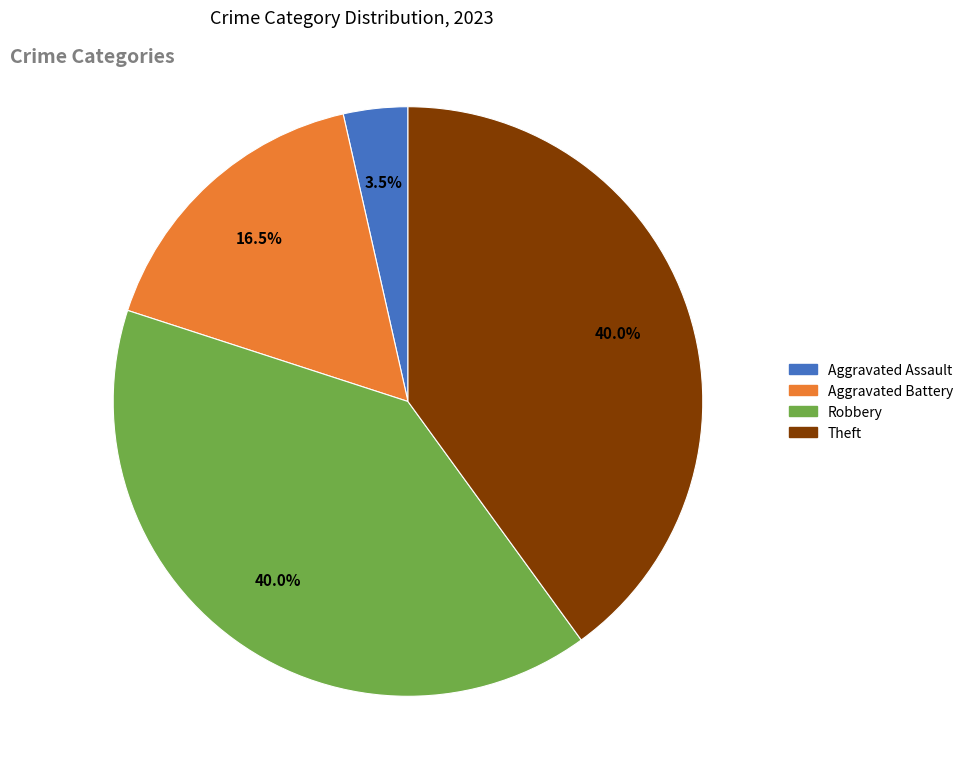

Is there a majority slice in this chart?

No